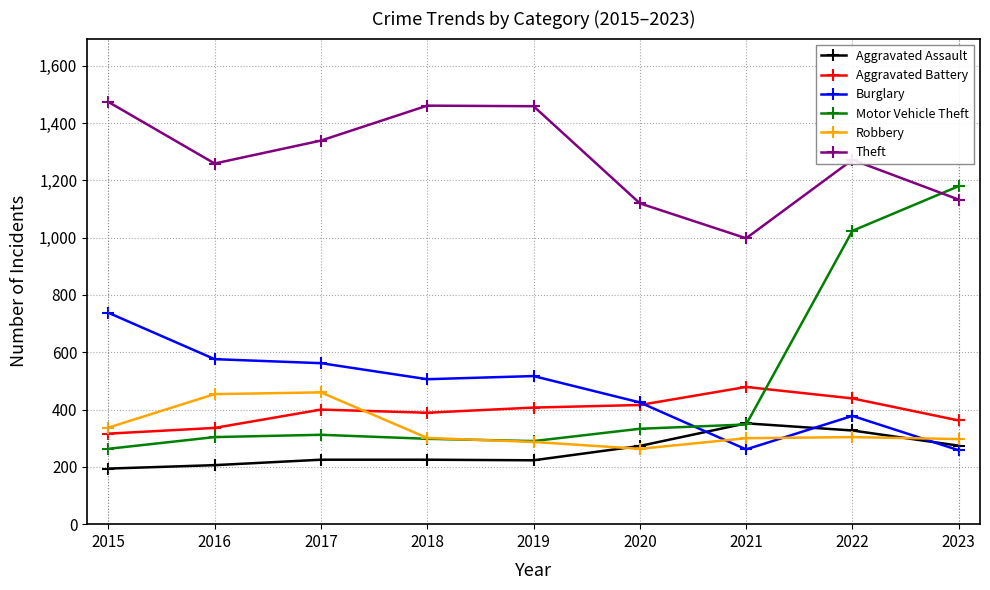

What is the greatest value displayed?

1474